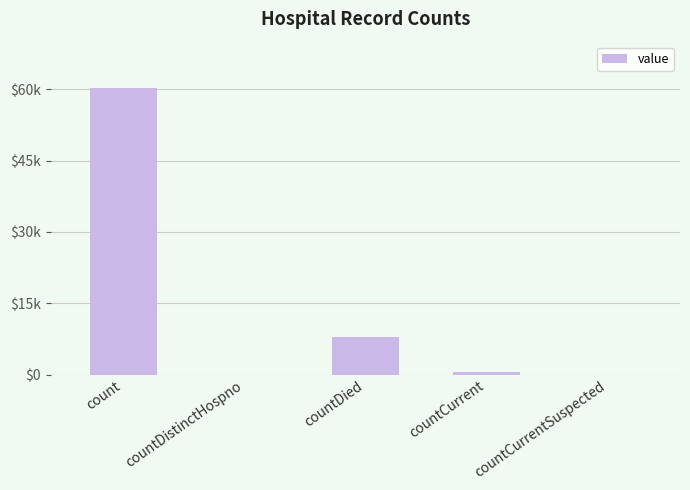

Does the chart contain stacked bars?

No